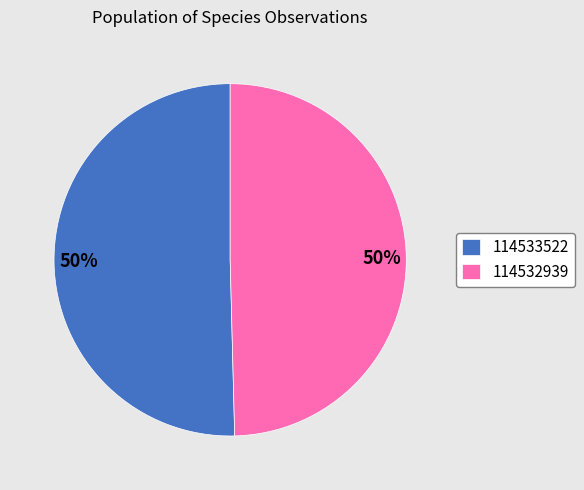

Which category accounts for the majority?

114533522